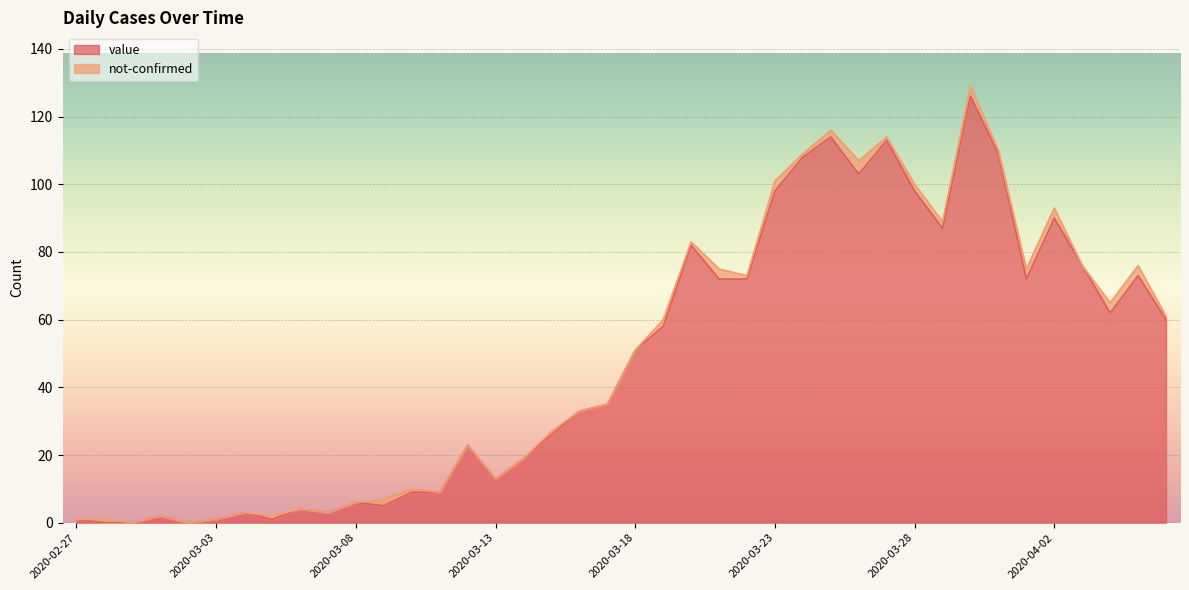

What is the difference between the maximum and second lowest values?

126